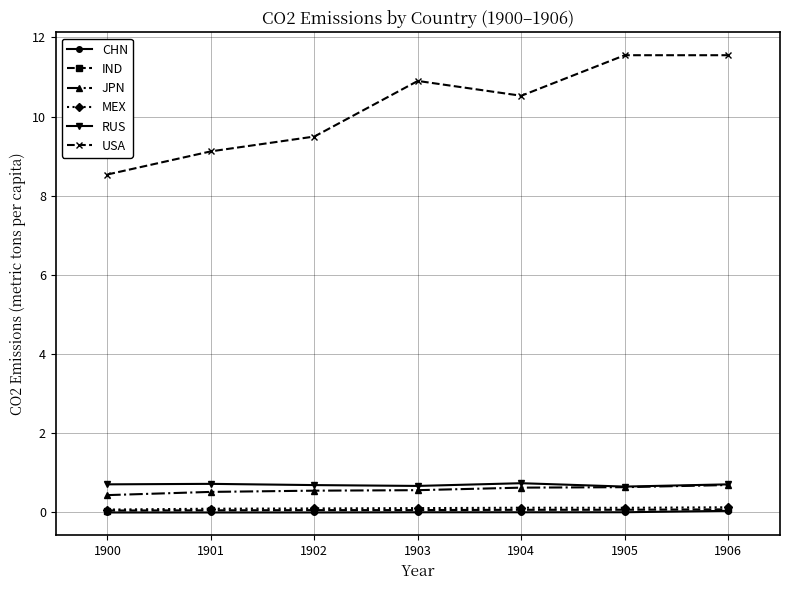

Which series changed the most between 1901 and 1905?

USA